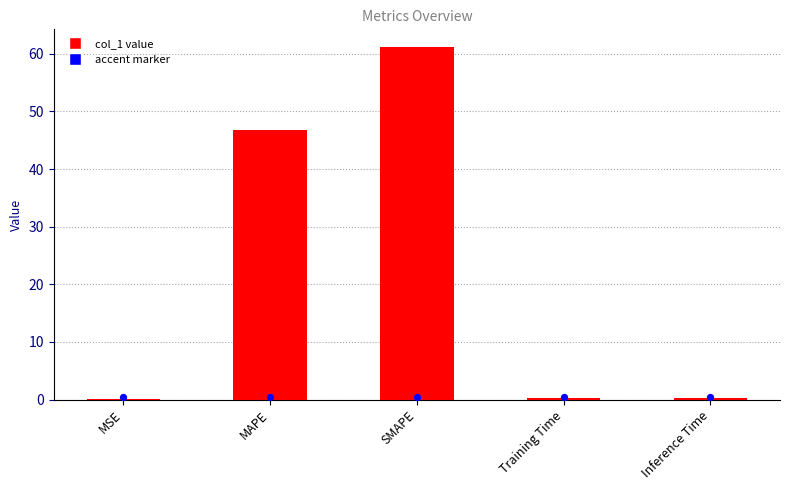

Is the value of col_1 at MAPE greater than the value of accent at MSE?

Yes